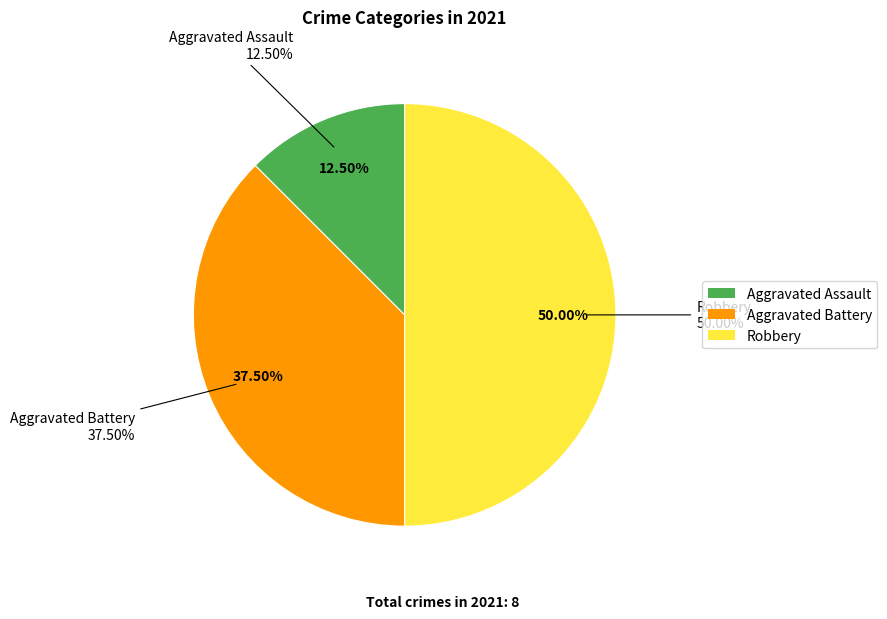

To the nearest percent, what portion does Aggravated Battery represent?

38%